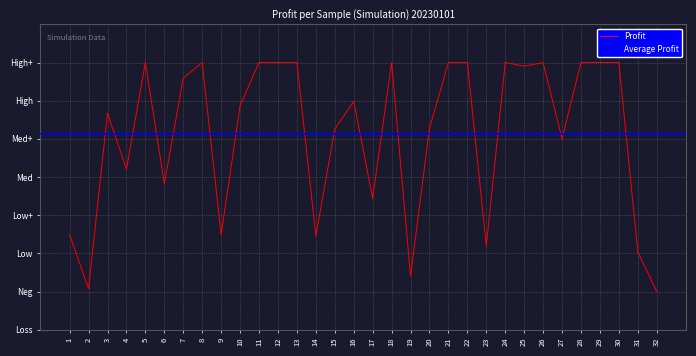

What is the sum of all values?

8418714.0